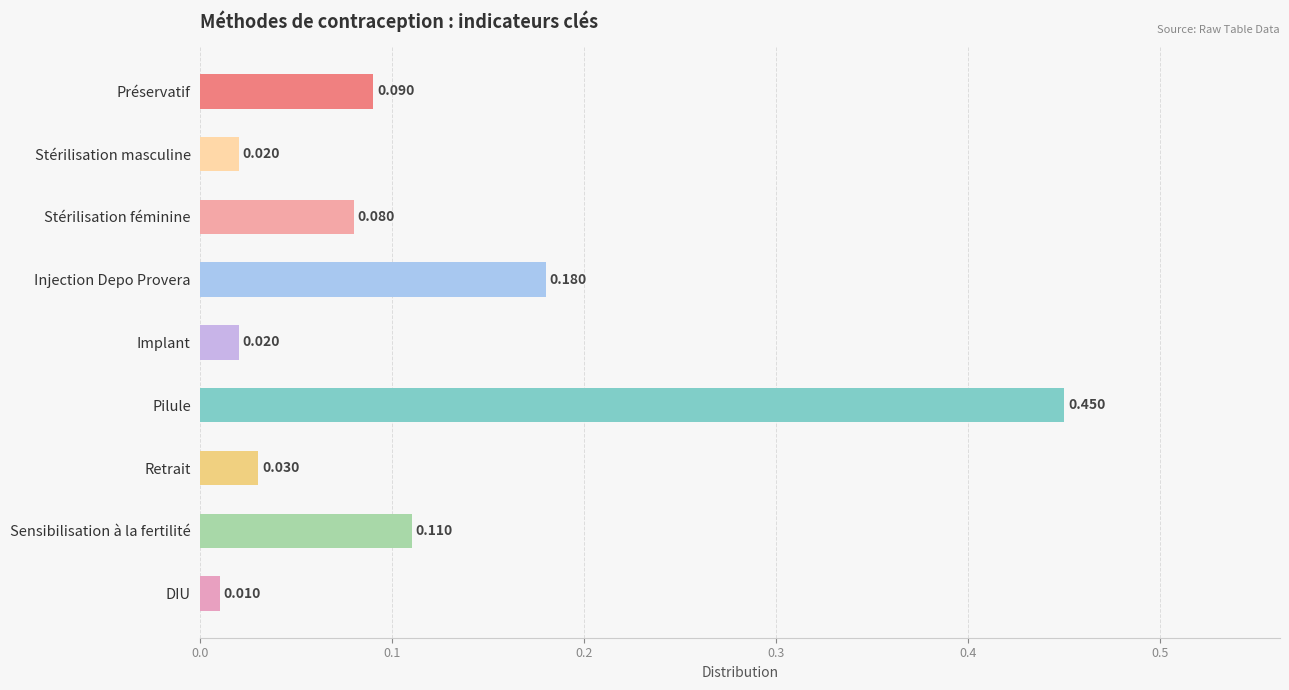

Which label corresponds to the largest value in the chart?

Pilule